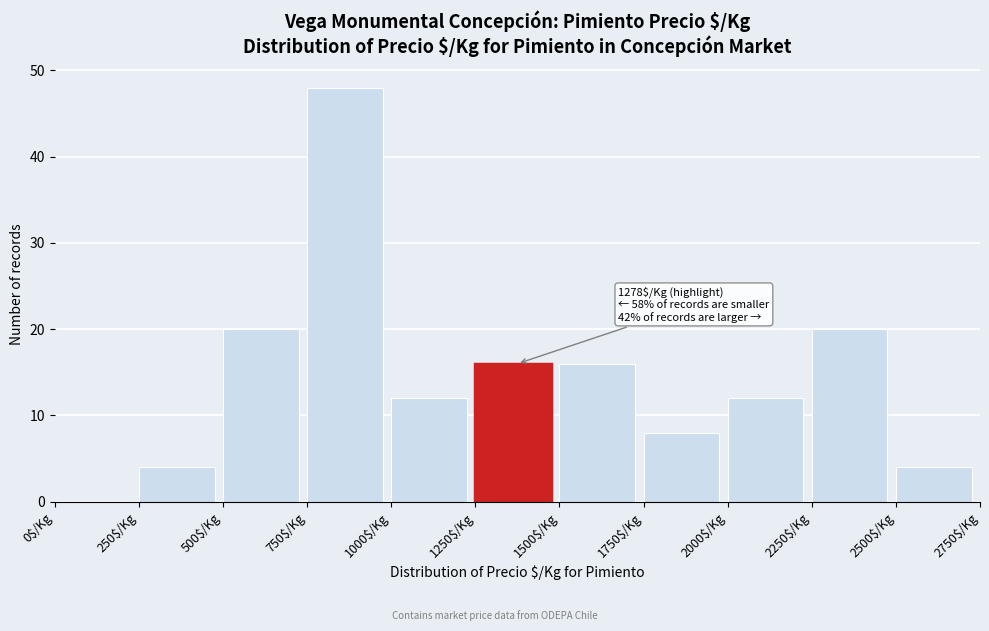

Which range on the x-axis has the tallest bar?

750 to 1000